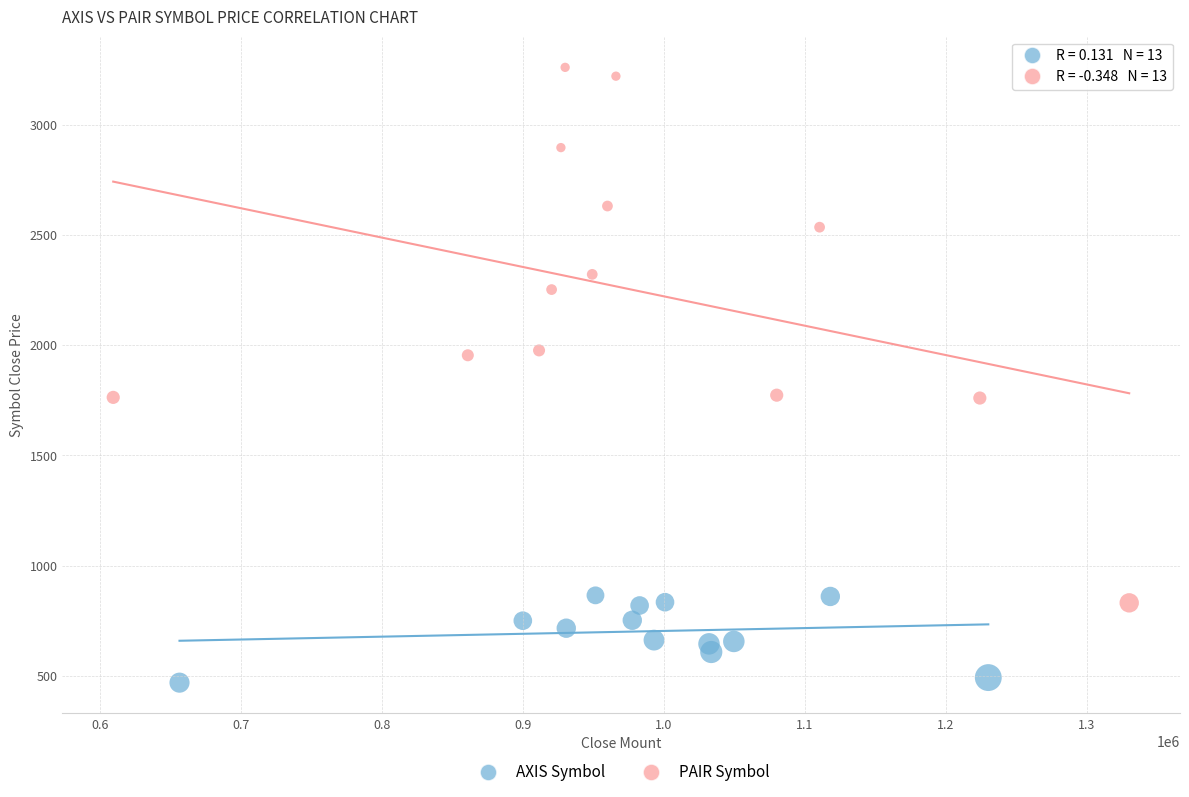

What are all the series names shown in the legend?

AXIS Symbol, PAIR Symbol